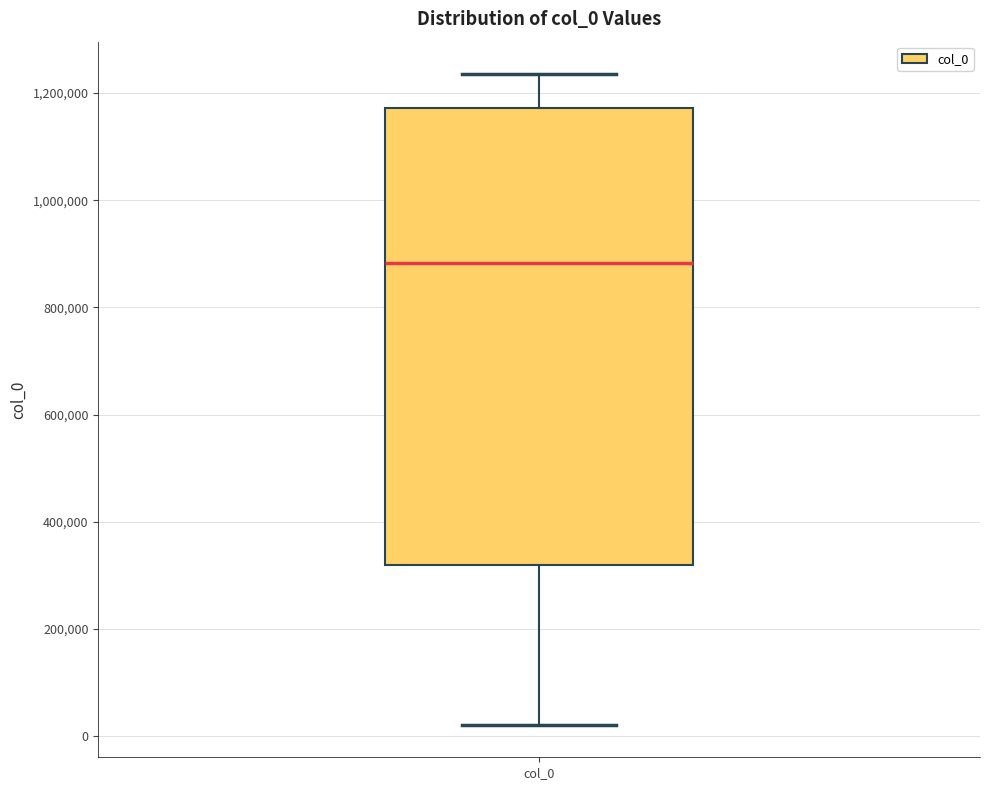

Read this box plot against the y-axis: the position of the median line, the range covered by the box, and the ends of both whiskers. The values are not printed on the chart, so give them approximately, as read against the axis.

median 880000, box 320000 to 1180000, whiskers 20000 to 1240000